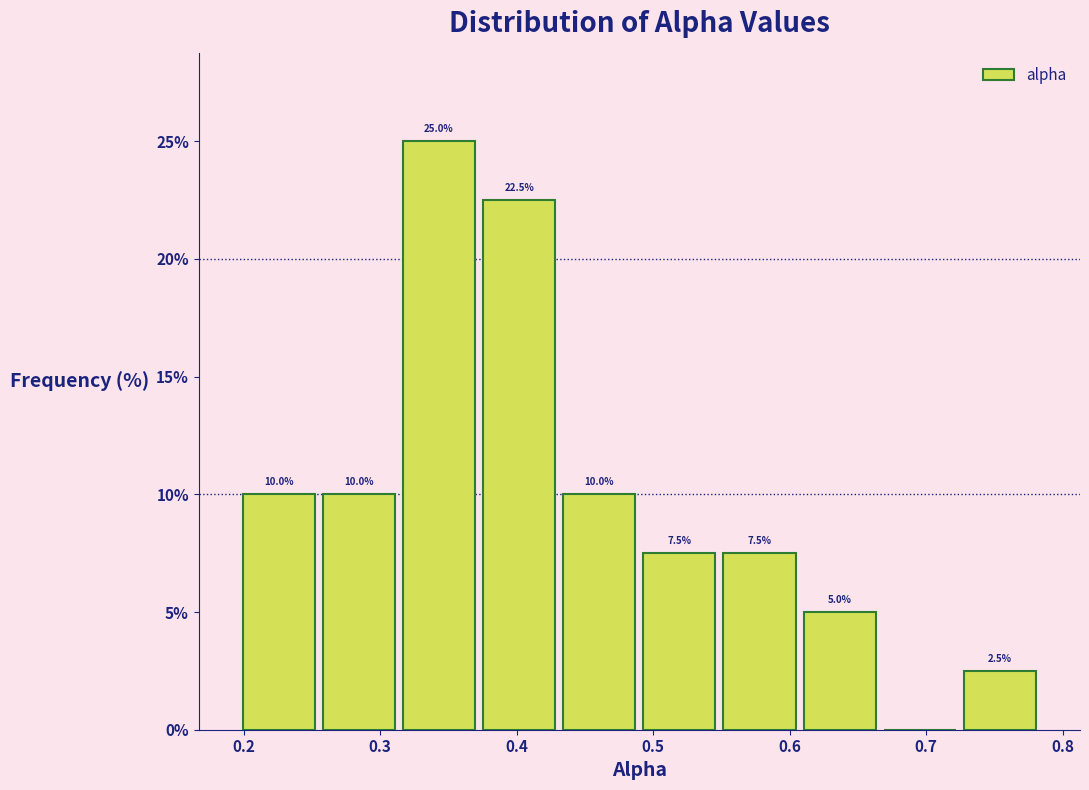

Which range on the x-axis has the tallest bar?

0.31 to 0.37